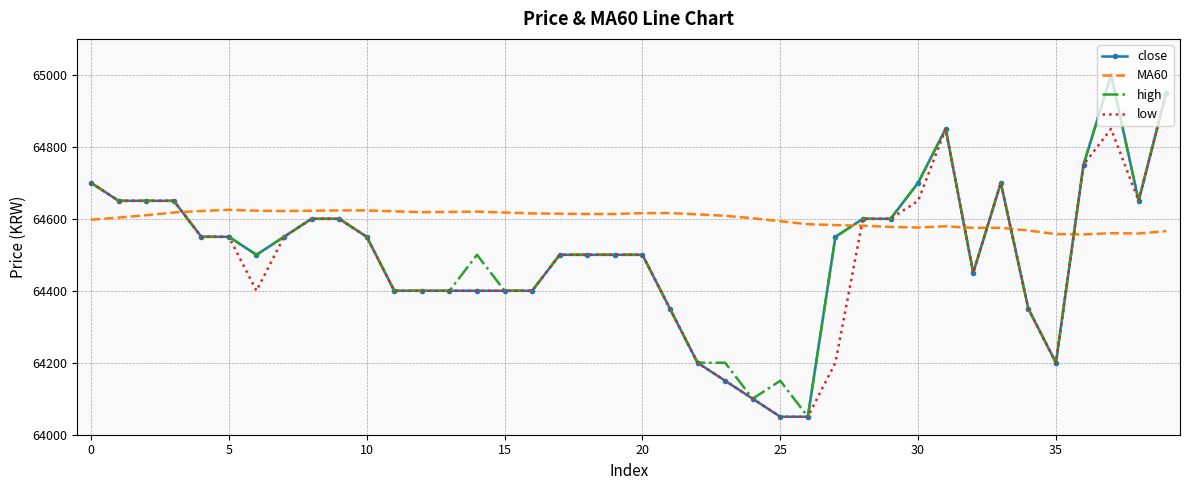

What is the greatest value displayed?

65000.0